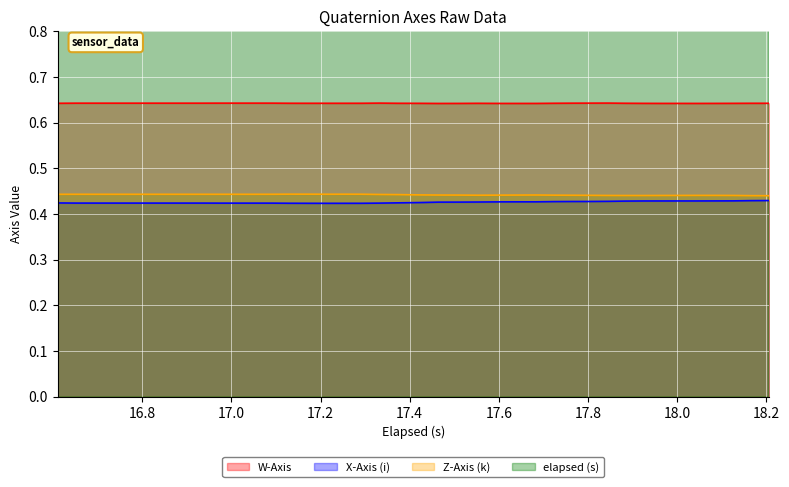

What is the average value of the W-Axis series?

0.6